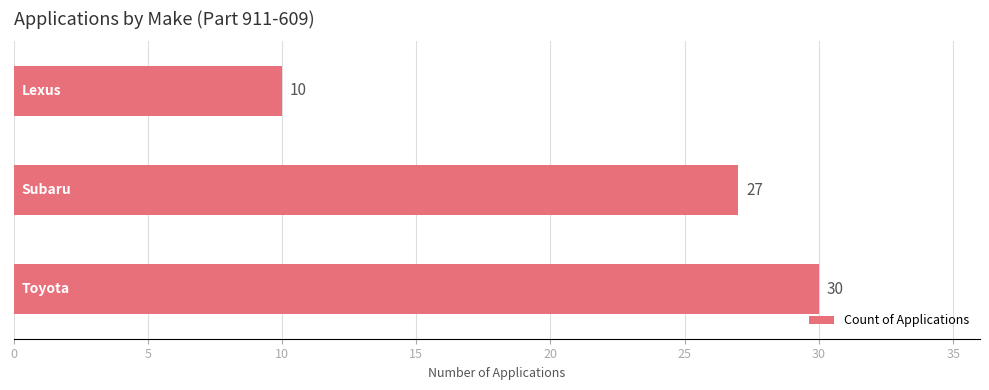

Reading bottom to top, list all the values displayed in this chart.

30	27	10